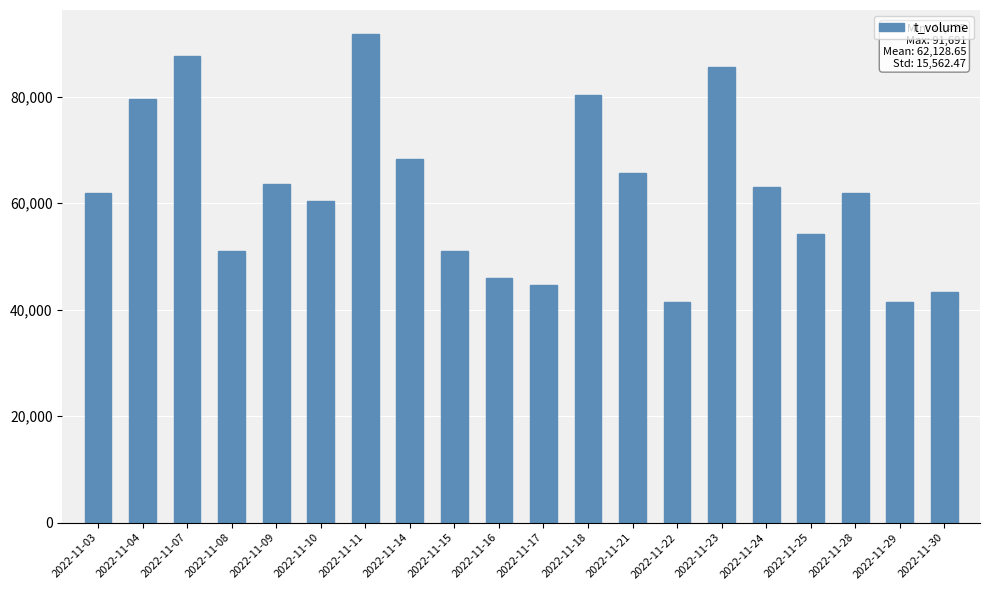

What is the value of the 3rd bar from the left?

87634